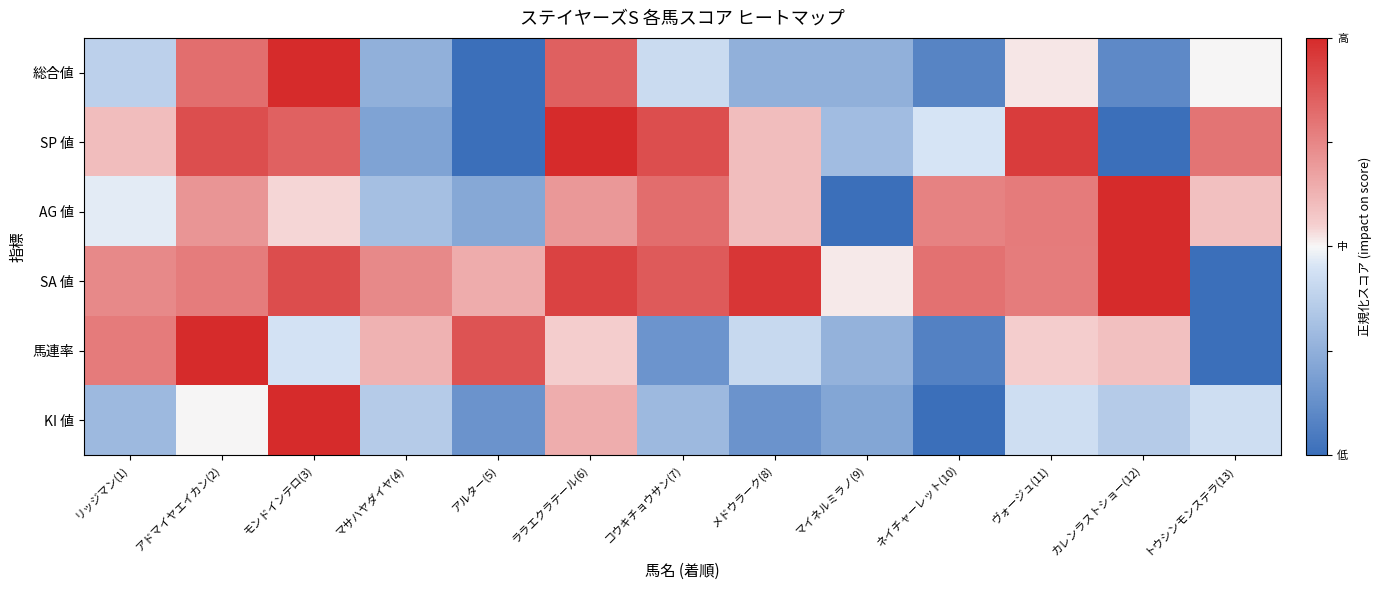

Which label corresponds to the smallest value in the chart?

アルター(5)